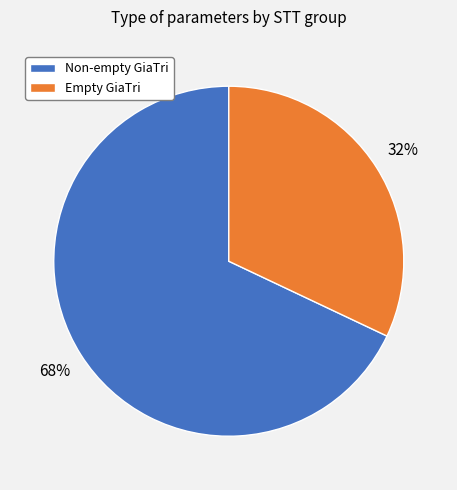

What percentage is the Non-empty GiaTri slice, to the nearest percent?

68%